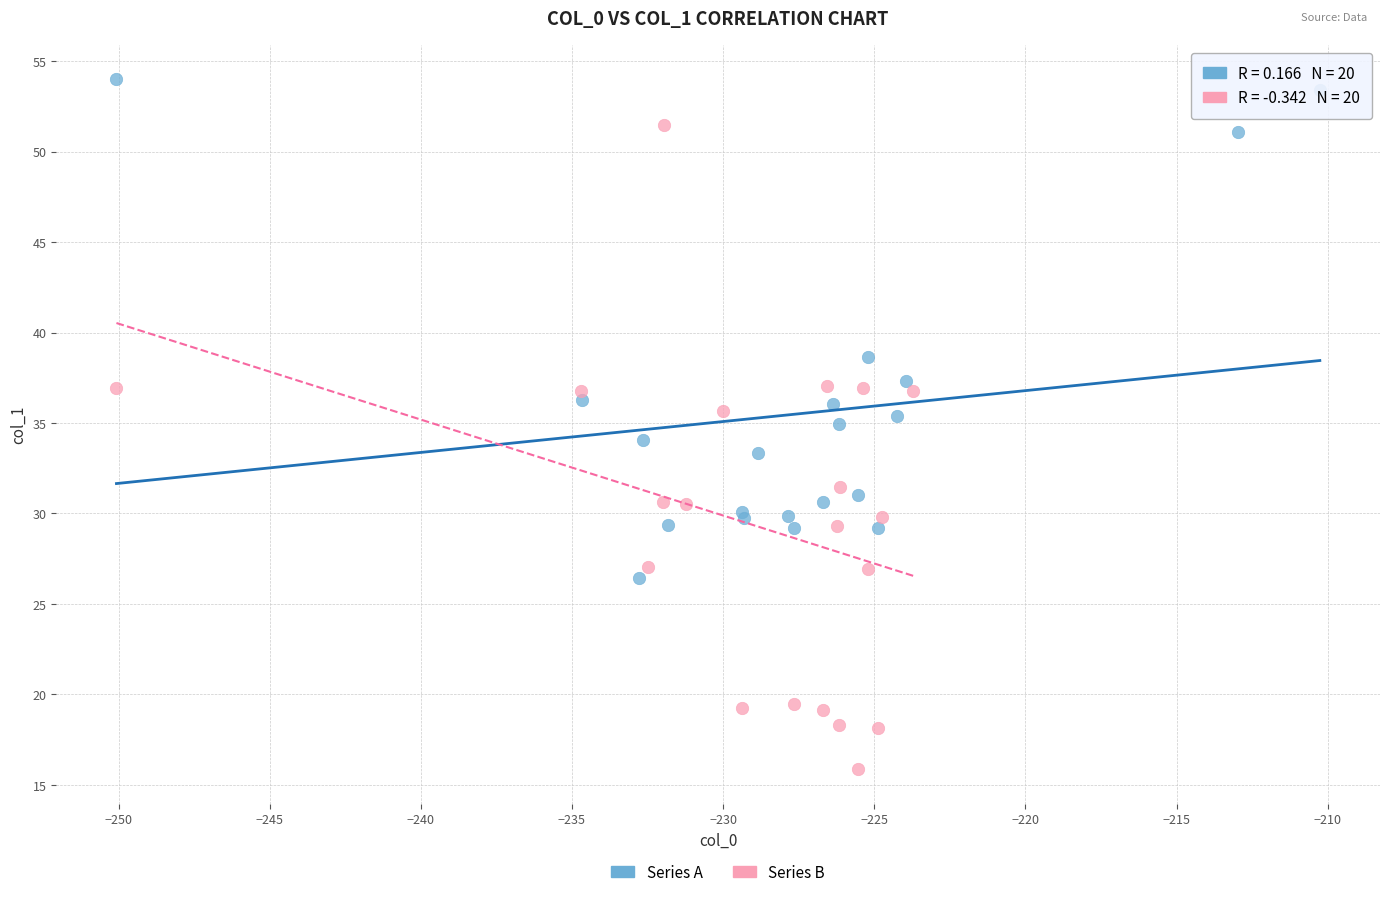

Which series has the widest spread of Y values?

Series B